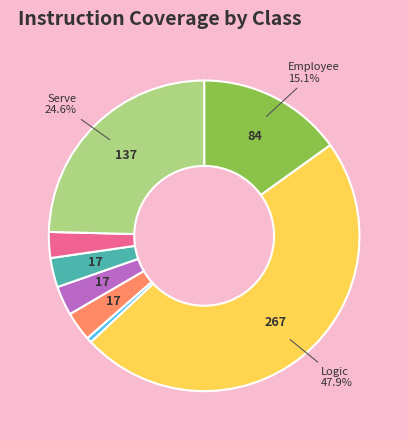

Is there any slice that represents more than half of the pie?

No